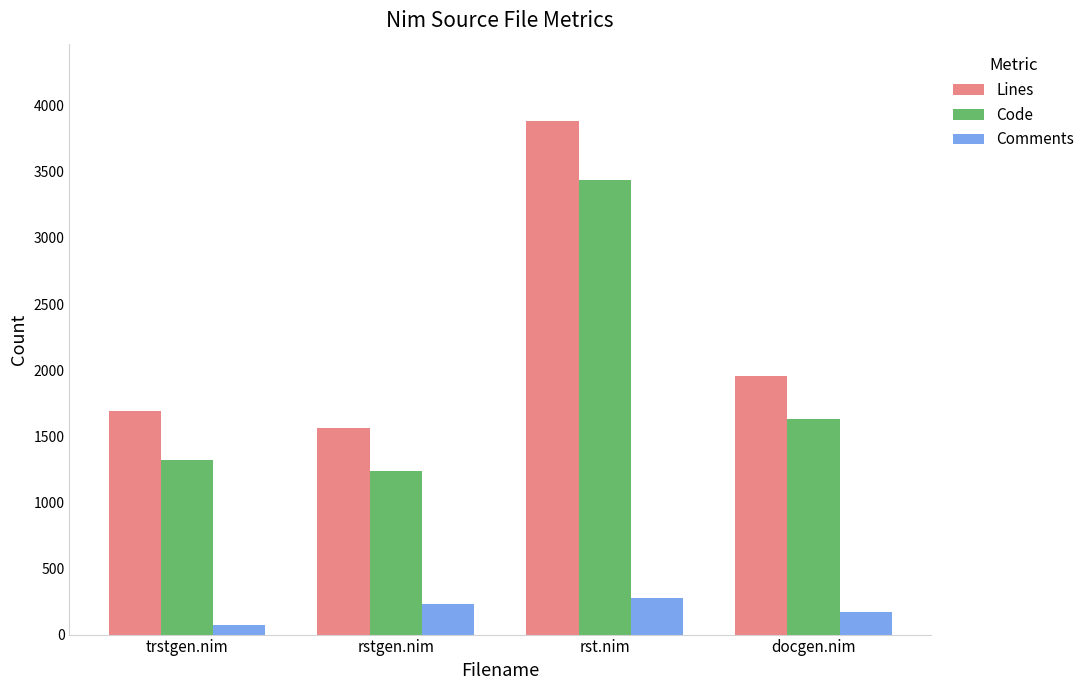

The value of Comments at trstgen.nim is 70. True or false?

True